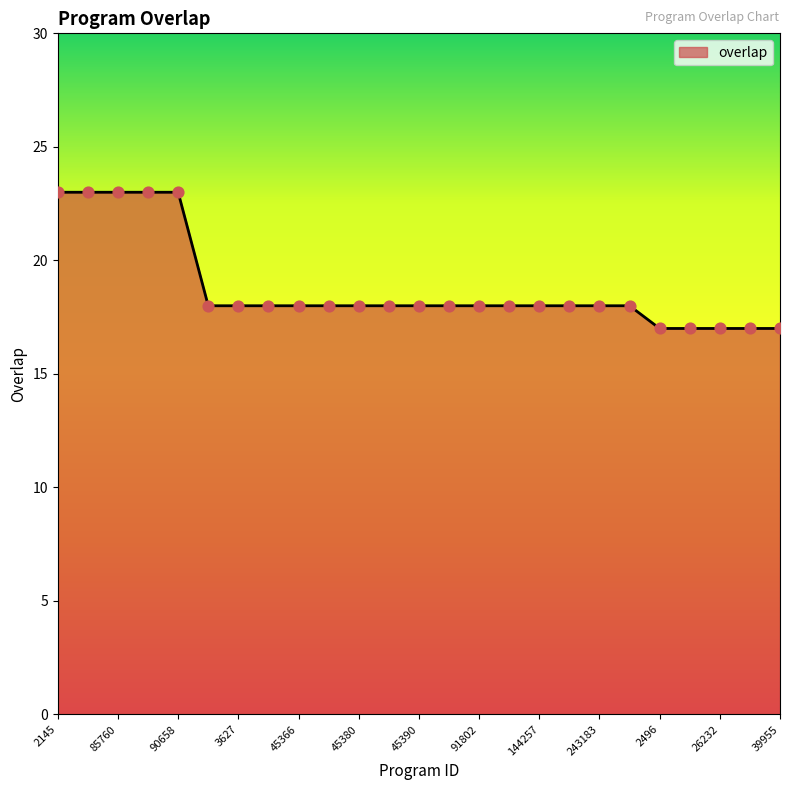

What is the difference between the maximum and minimum values?

6